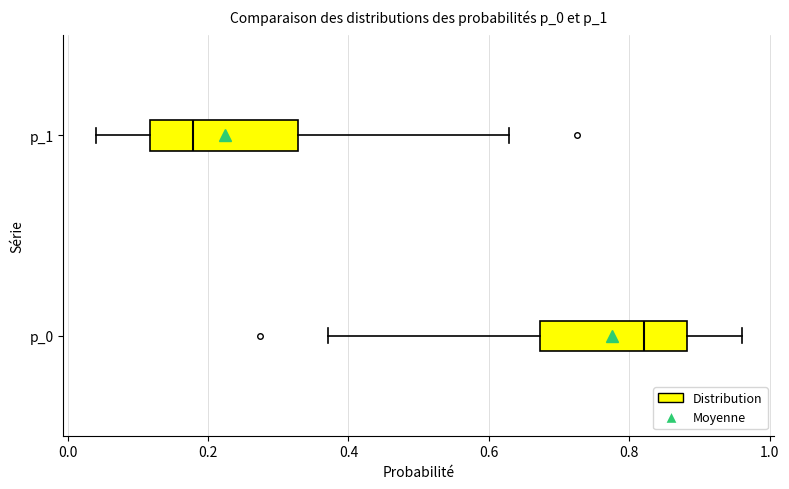

Which box's median line is the furthest to the right?

p_0